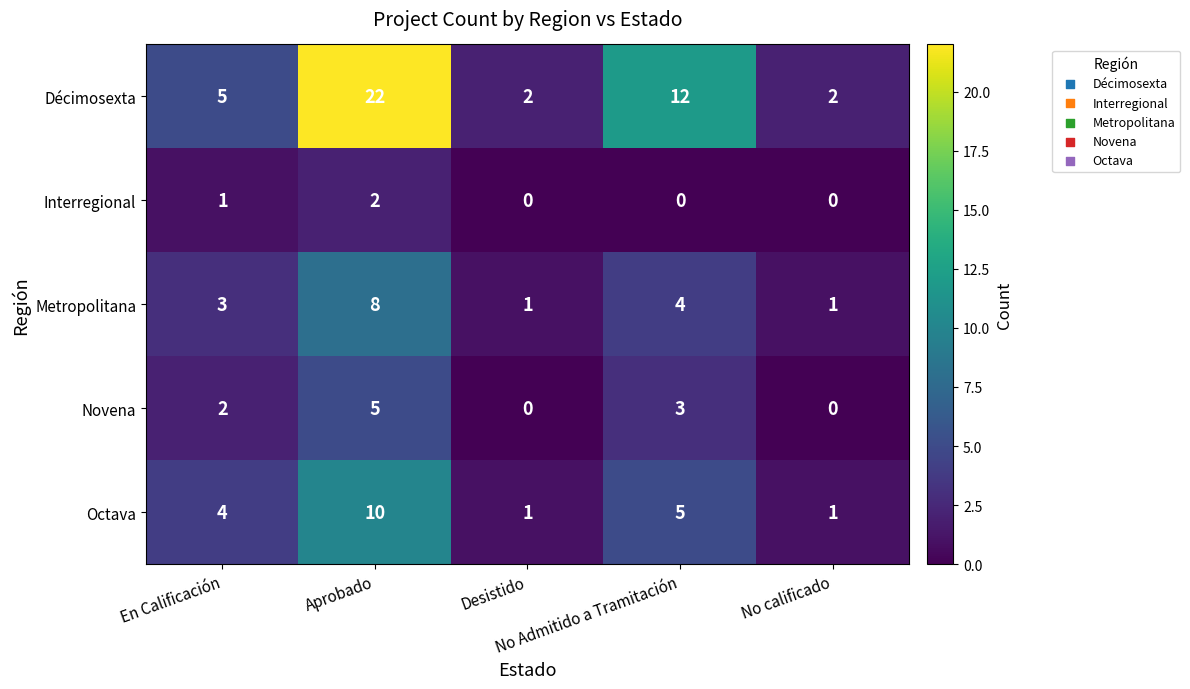

Which series has the widest spread of values?

Décimosexta